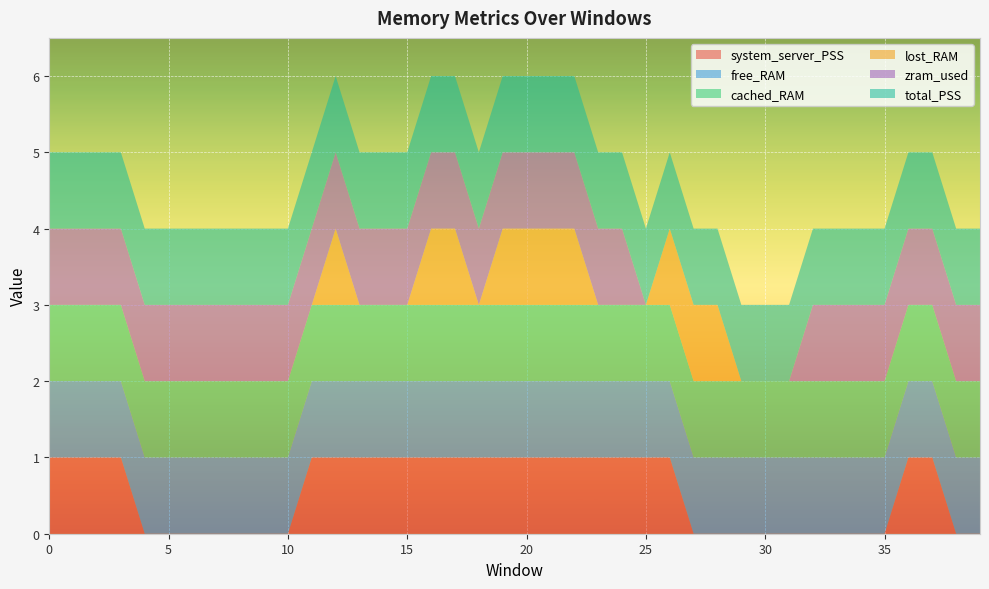

Reading right to left, extract all data points from this chart.

system_server_PSS: 0	0	1	1	0	0	0	0	0	0	0	0	0	1	1	1	1	1	1	1	1	1	1	1	1	1	1	1	1	0	0	0	0	0	0	0	1	1	1	1
free_RAM: 1	1	1	1	1	1	1	1	1	1	1	1	1	1	1	1	1	1	1	1	1	1	1	1	1	1	1	1	1	1	1	1	1	1	1	1	1	1	1	1
cached_RAM: 1	1	1	1	1	1	1	1	1	1	1	1	1	1	1	1	1	1	1	1	1	1	1	1	1	1	1	1	1	1	1	1	1	1	1	1	1	1	1	1
lost_RAM: 0	0	0	0	0	0	0	0	0	0	0	1	1	1	0	0	0	1	1	1	1	0	1	1	0	0	0	1	0	0	0	0	0	0	0	0	0	0	0	0
zram_used: 1	1	1	1	1	1	1	1	0	0	0	0	0	0	0	1	1	1	1	1	1	1	1	1	1	1	1	1	1	1	1	1	1	1	1	1	1	1	1	1
total_PSS: 1	1	1	1	1	1	1	1	1	1	1	1	1	1	1	1	1	1	1	1	1	1	1	1	1	1	1	1	1	1	1	1	1	1	1	1	1	1	1	1